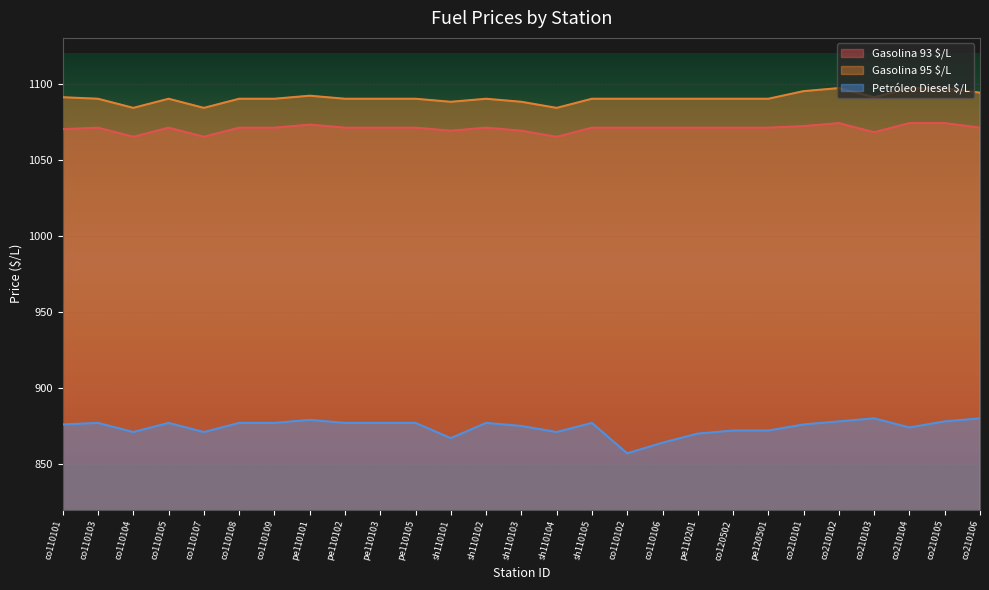

What is the highest value of the Gasolina 95 $/L series?

1097